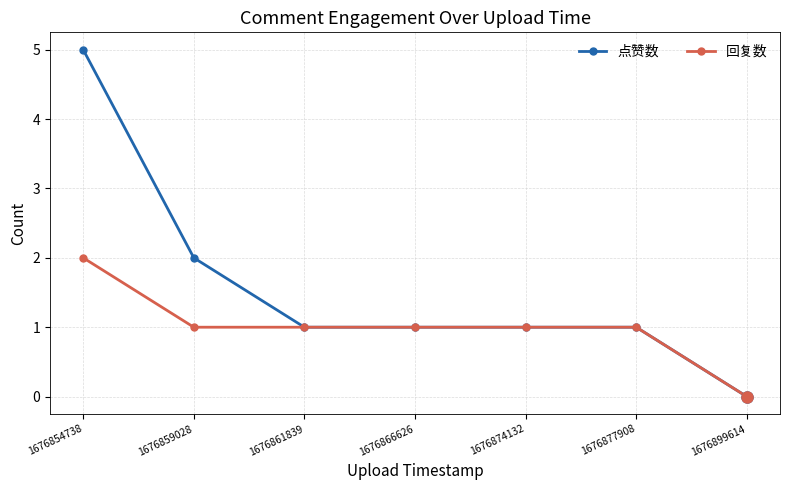

How many positive values does the 点赞数 series have?

6